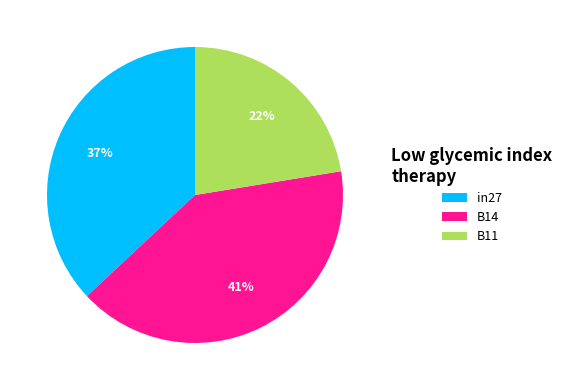

How many slices are in this pie chart?

3